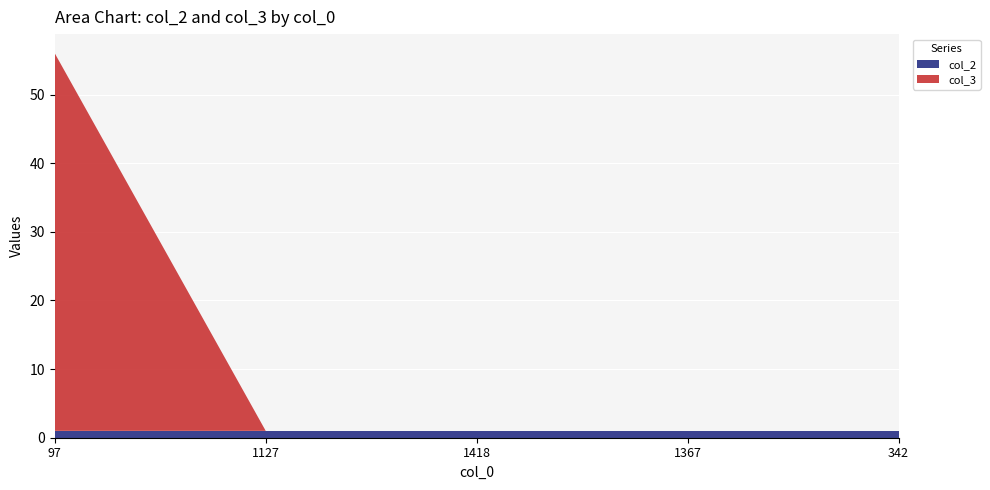

Reading left to right, transcribe all the data shown in this chart.

col_2: 97=1	1127=1	1418=1	1367=1	342=1
col_3: 97=55	1127=0	1418=0	1367=0	342=0